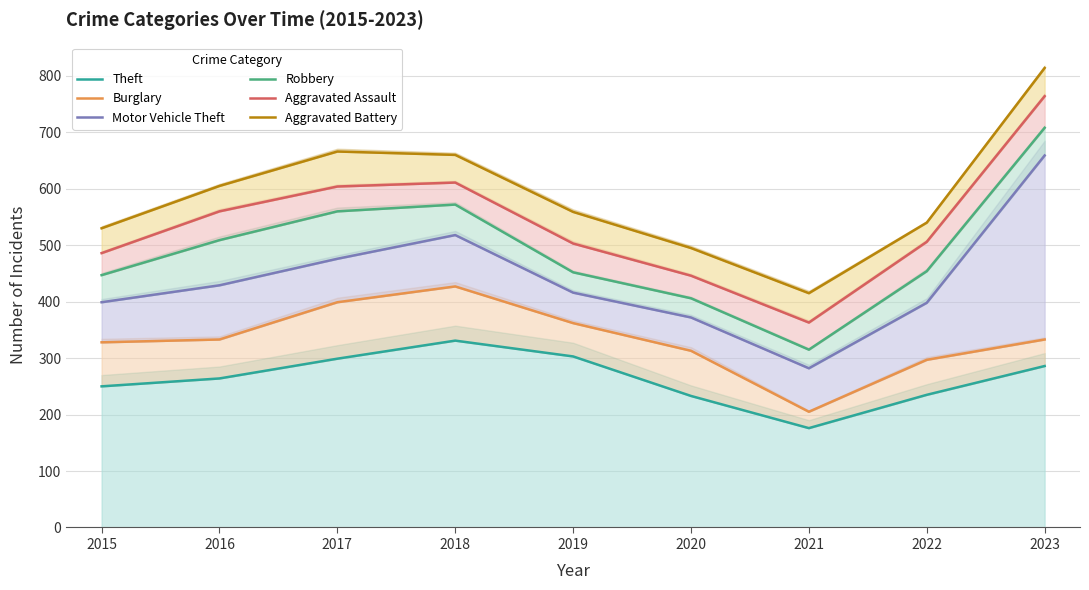

At which category is the sum across all series the highest?

2023